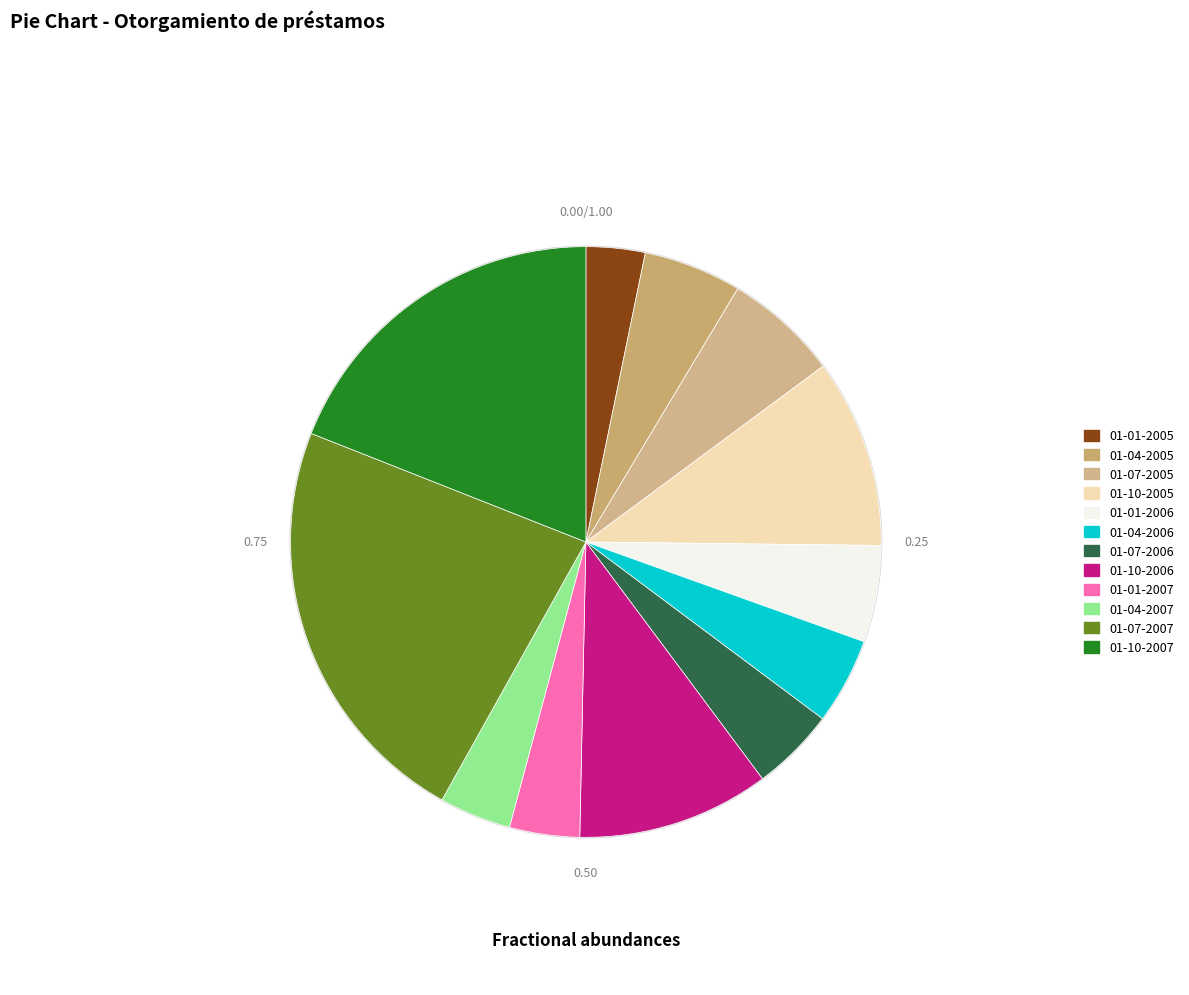

The 01-07-2006 slice represents 1% of the pie. True or false?

False